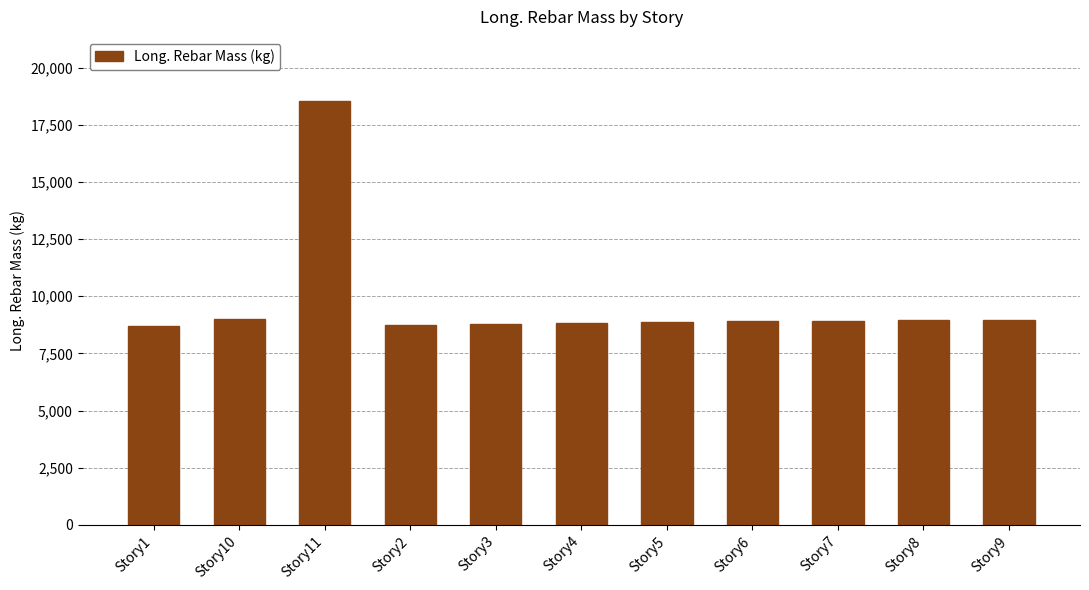

Read the value at Story1.

8680.2